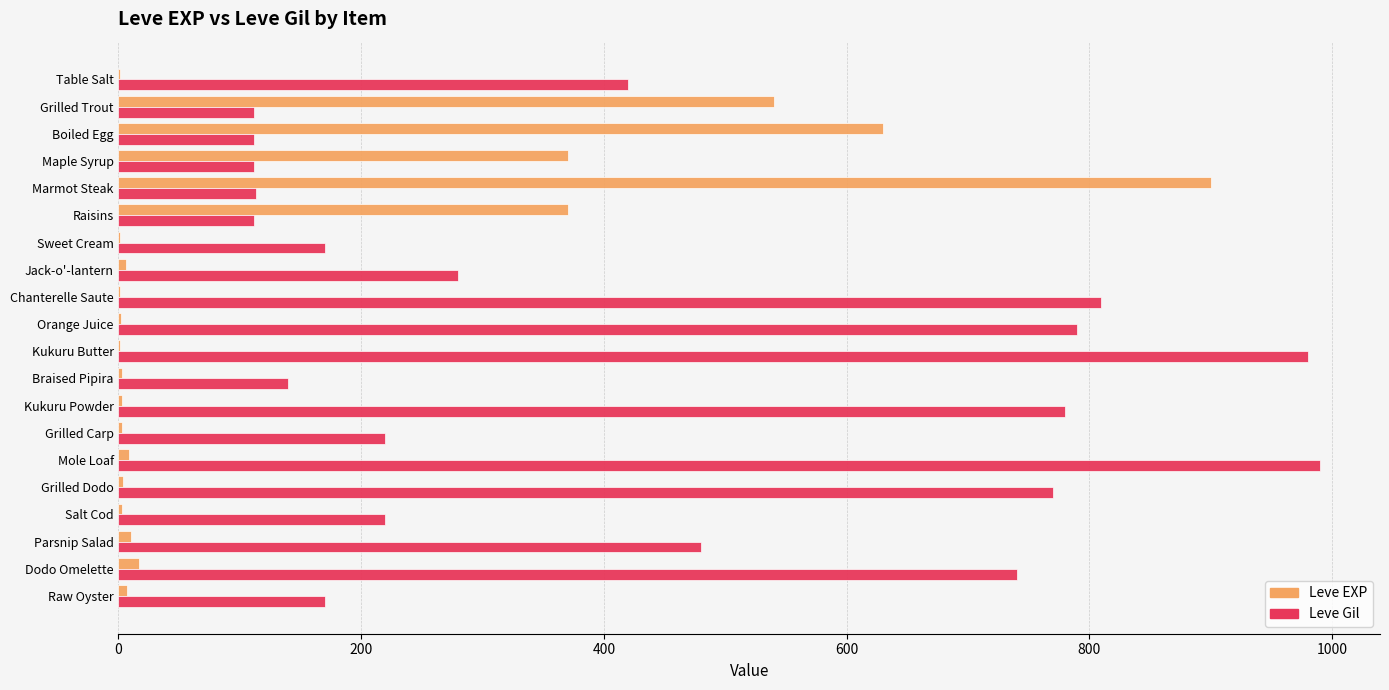

What is the highest value of the Leve EXP series?

900